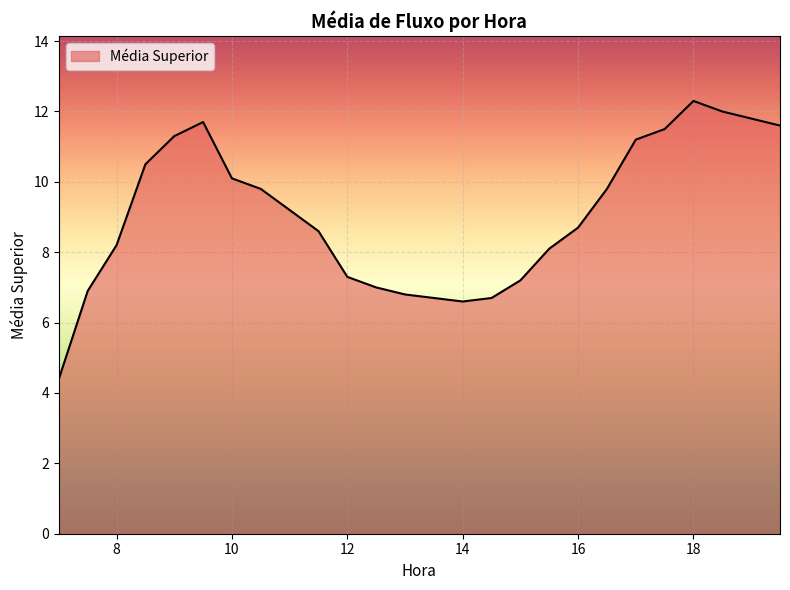

What is the difference between the maximum and minimum values?

7.9